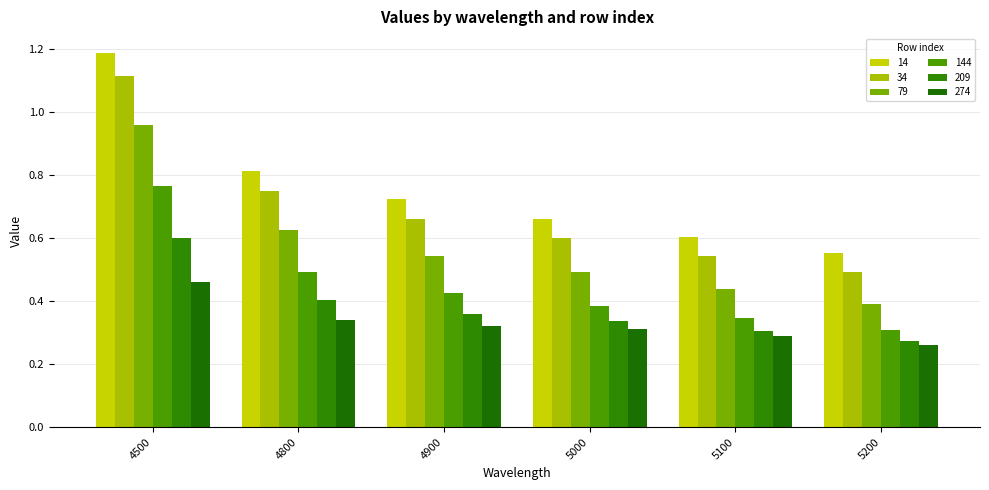

Count the 209 values in the range 0 to 1.

6